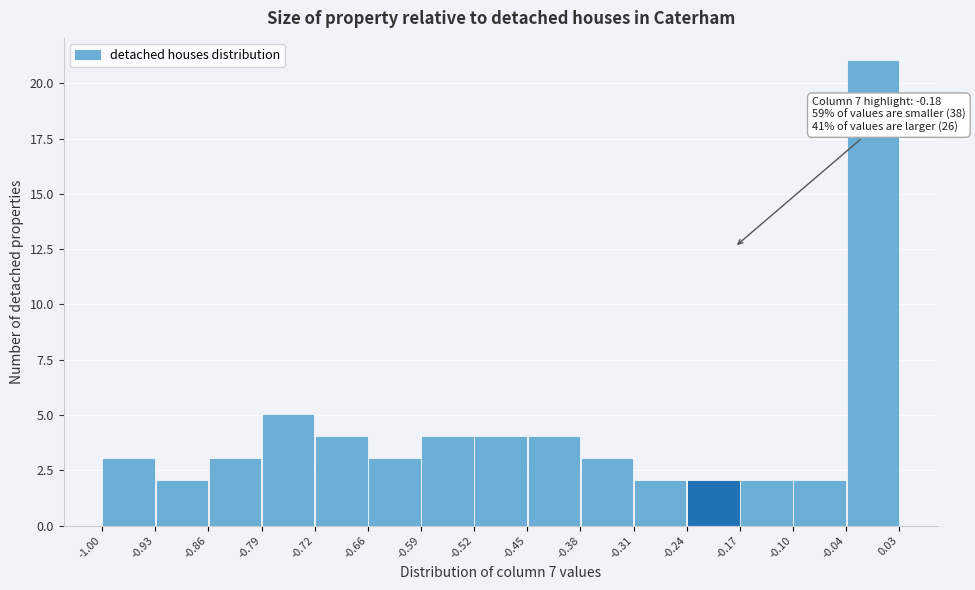

Which range on the x-axis has the tallest bar?

-0.04 to 0.03